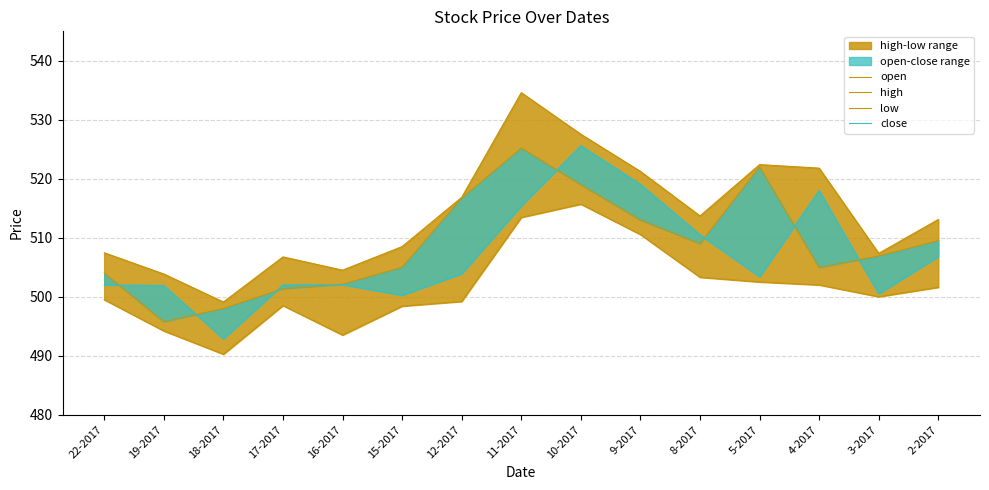

What is the difference between the low values at 15-2017 and 17-2017?

0.1